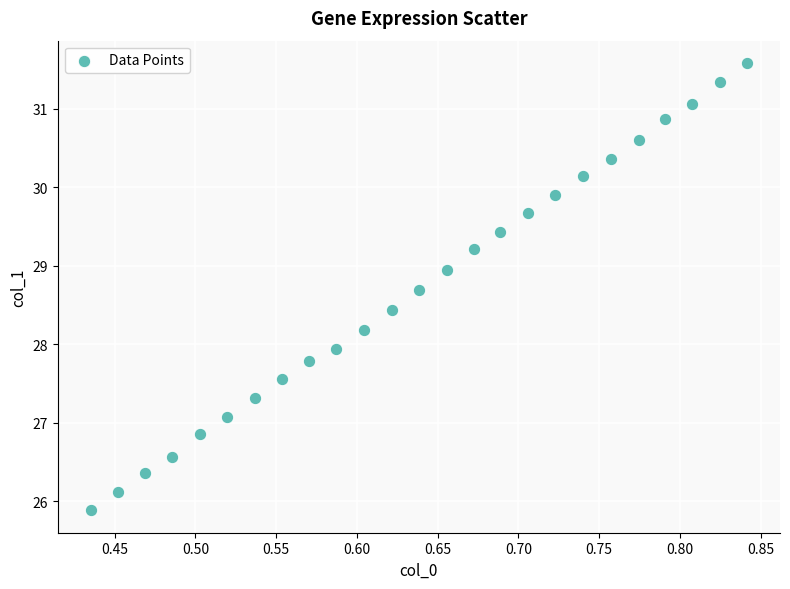

What Y value in the scatter plot is closest to 28?

27.9